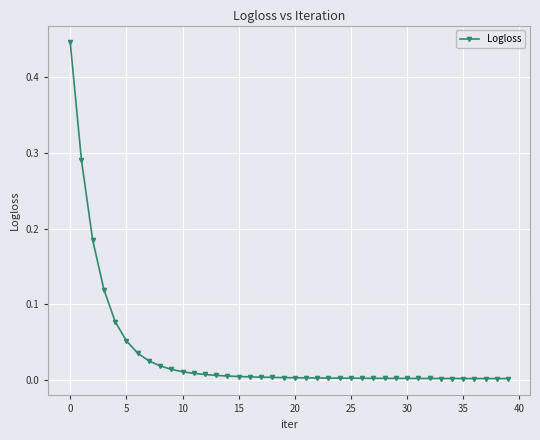

What is the sum of all values?

1.4